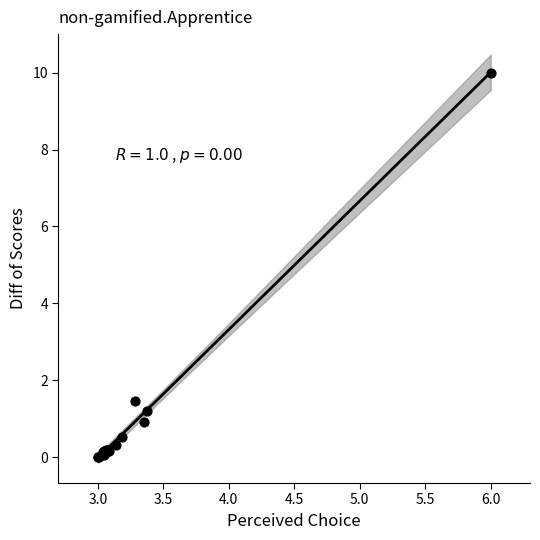

What Y value in the scatter plot is closest to 5?

1.5